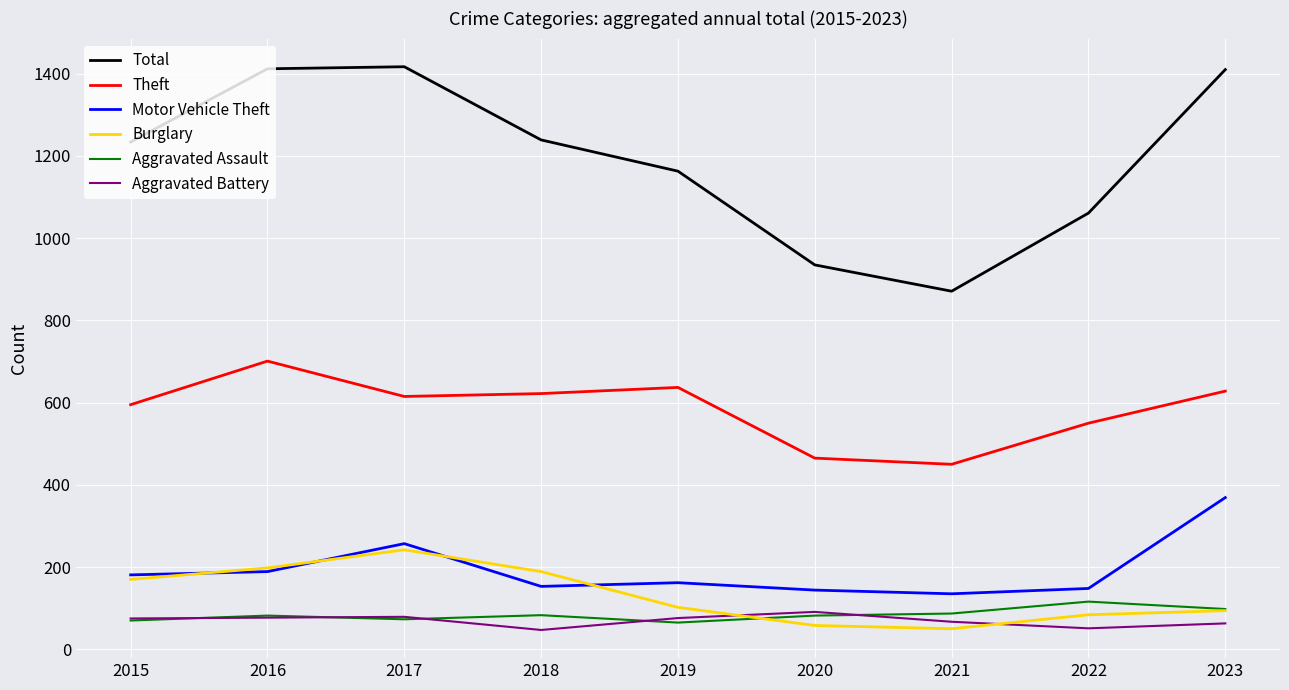

How many distinct data groups are displayed?

6